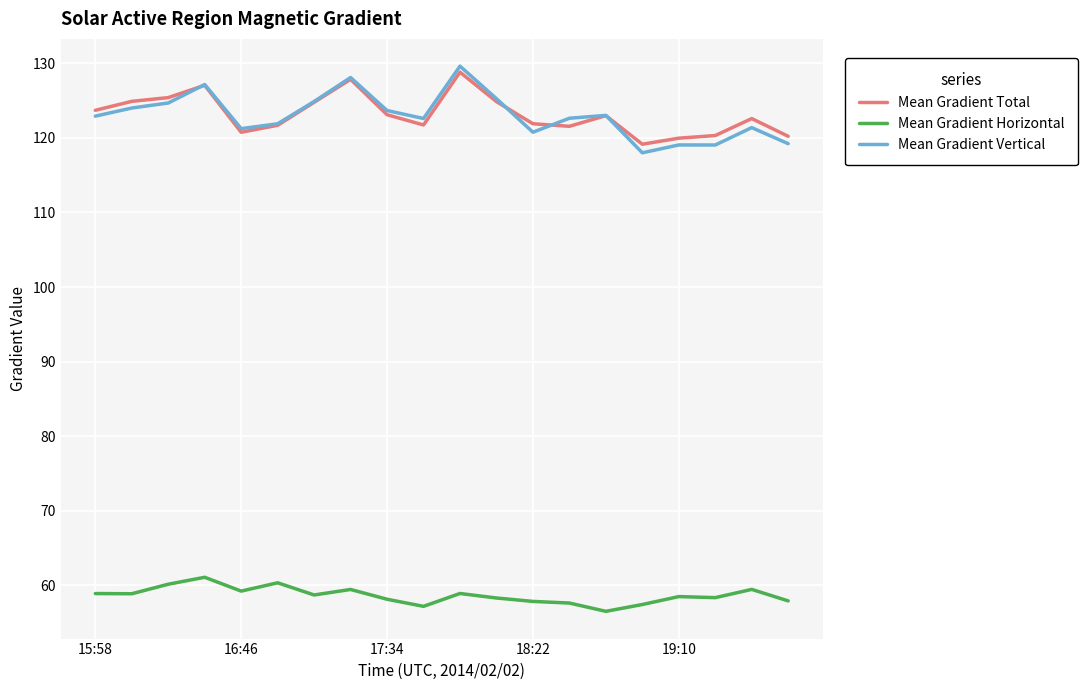

Rank the series by their maximum value, from lowest to highest.

Mean Gradient Horizontal, Mean Gradient Total, Mean Gradient Vertical